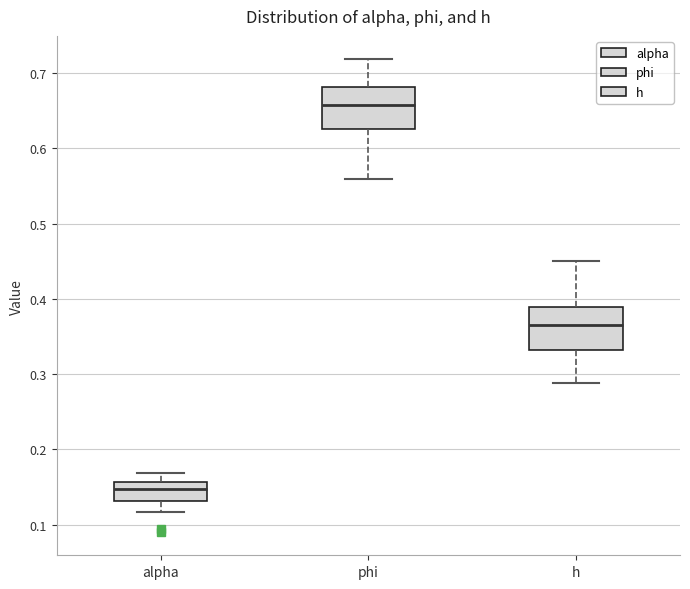

Where is the upper edge of the box for alpha on the y-axis? The values are not printed on the chart, so give them approximately, as read against the axis.

0.16